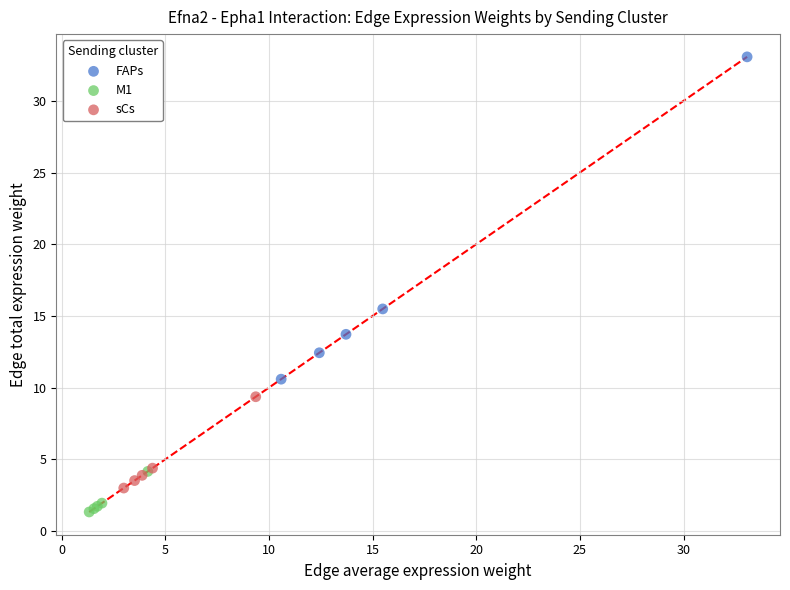

Which series has the widest spread of Y values?

FAPs